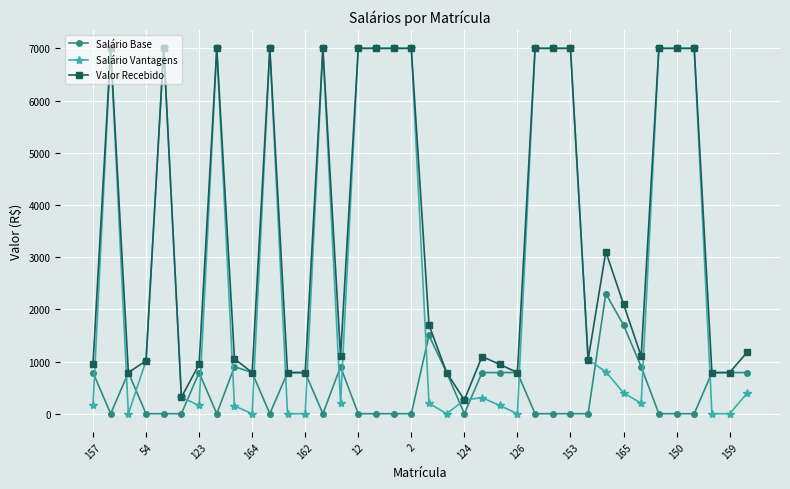

List the series in order of their overall mean, highest first.

Valor Recebido, Salário Vantagens, Salário Base